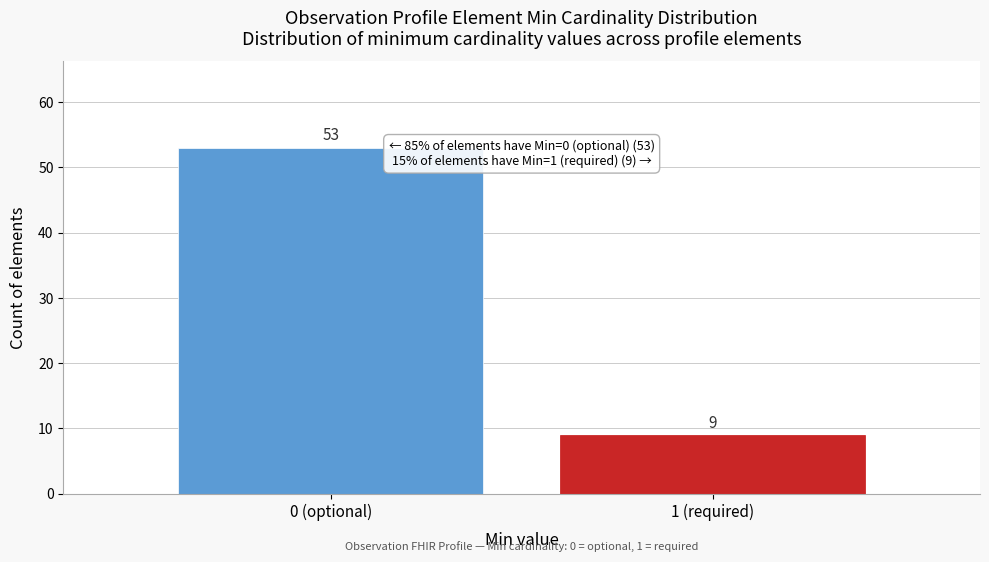

Reading left to right, list all the values displayed in this chart.

0 (optional)=53	1 (required)=9